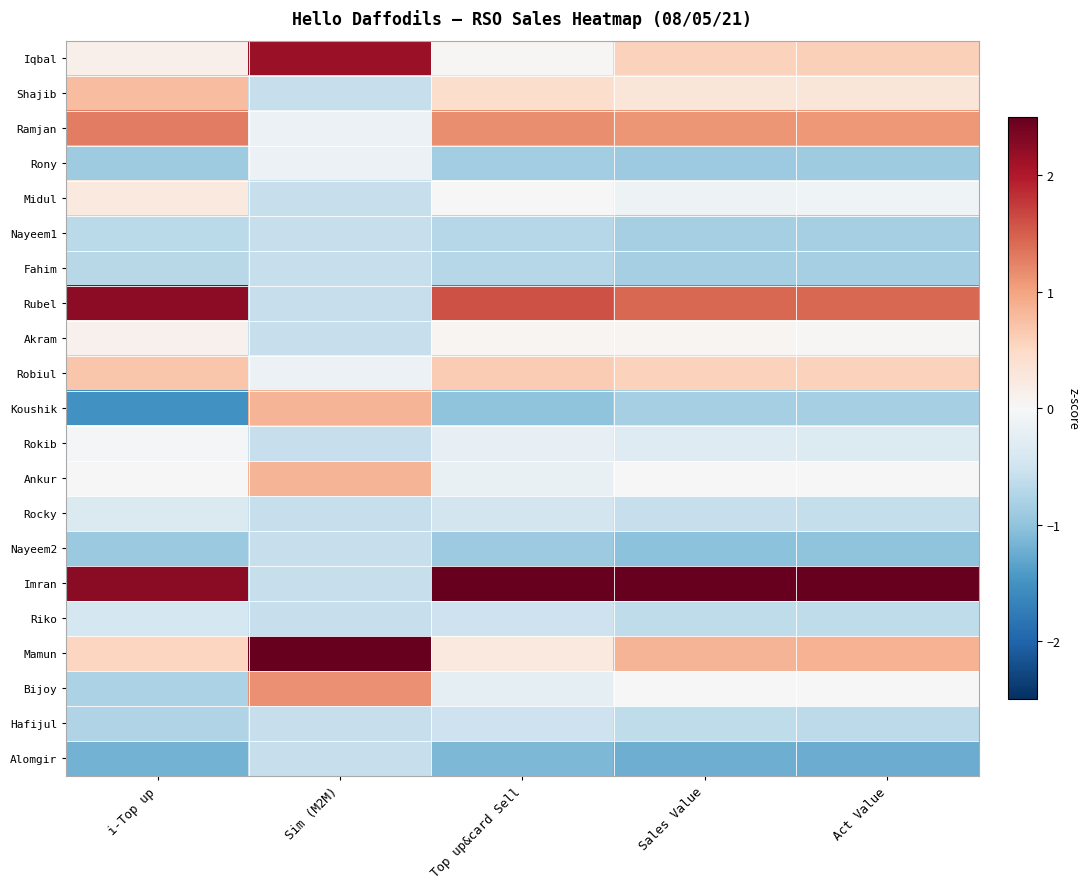

Which series has the widest spread of values?

Imran